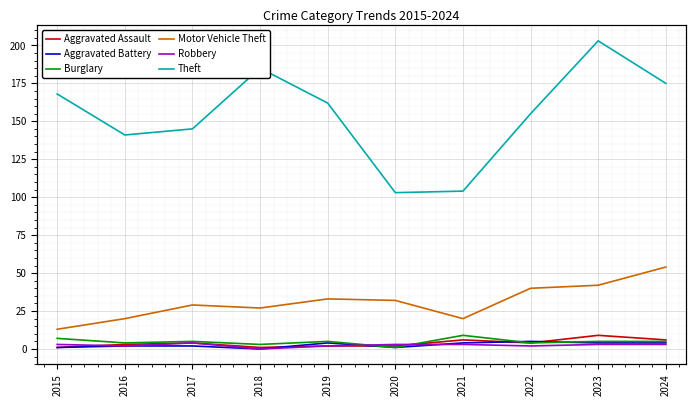

What are all the series names shown in the legend?

Aggravated Assault, Aggravated Battery, Burglary, Motor Vehicle Theft, Robbery, Theft